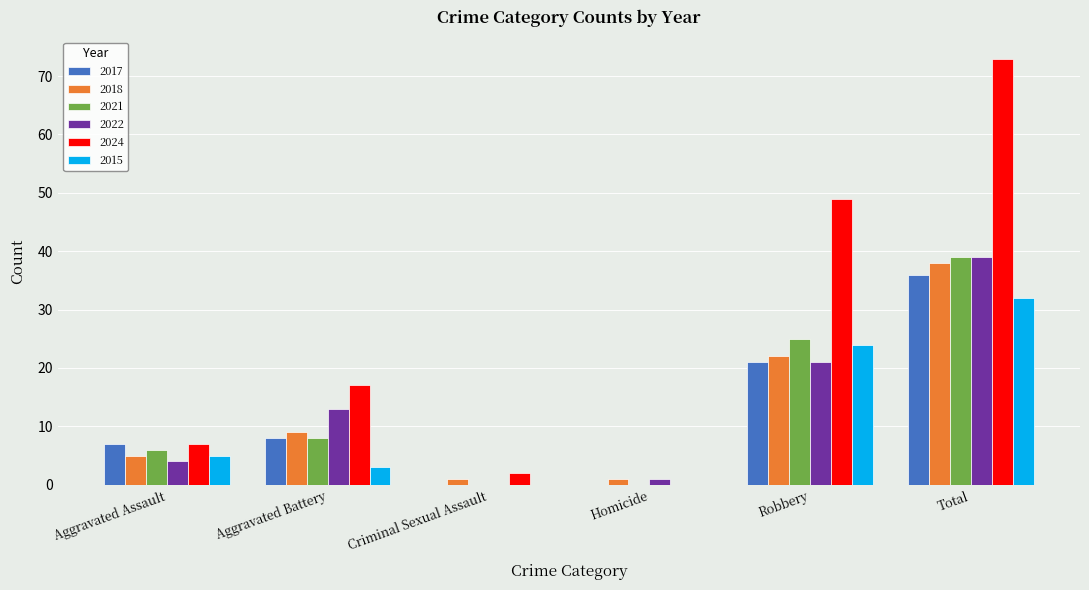

What is the average value of the 2024 series?

25